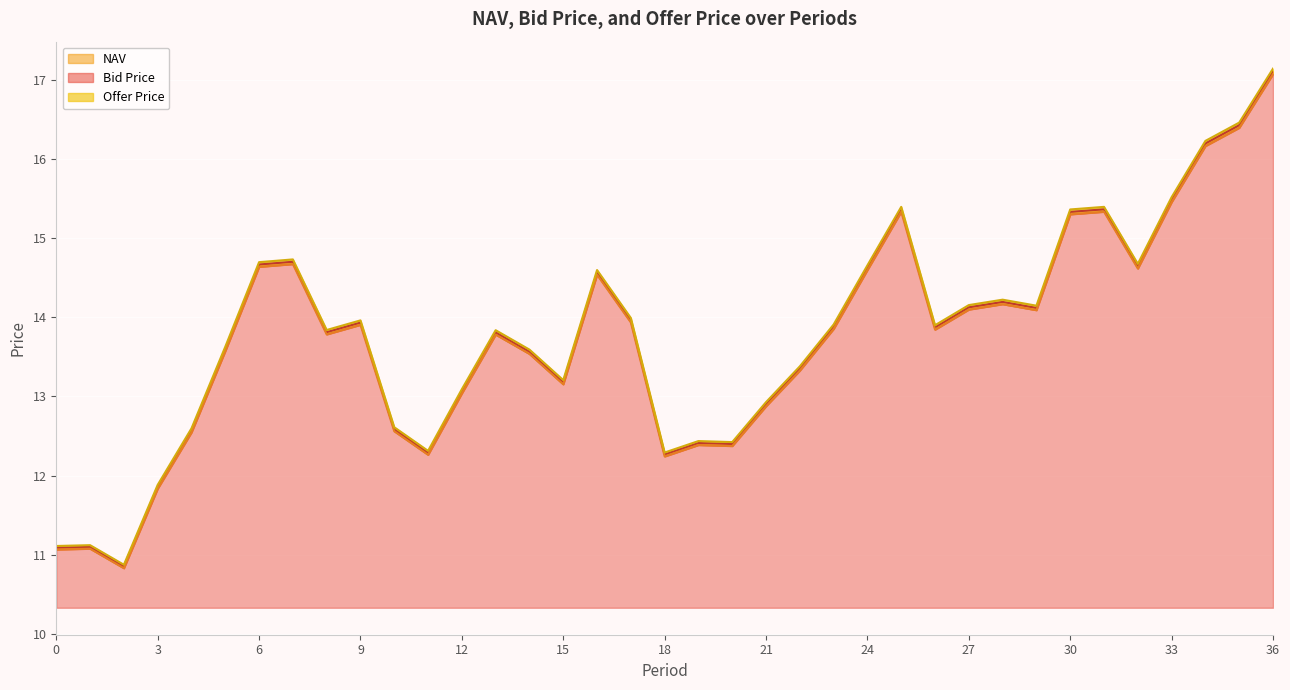

Where is Bid Price nearest to the value 13?

12